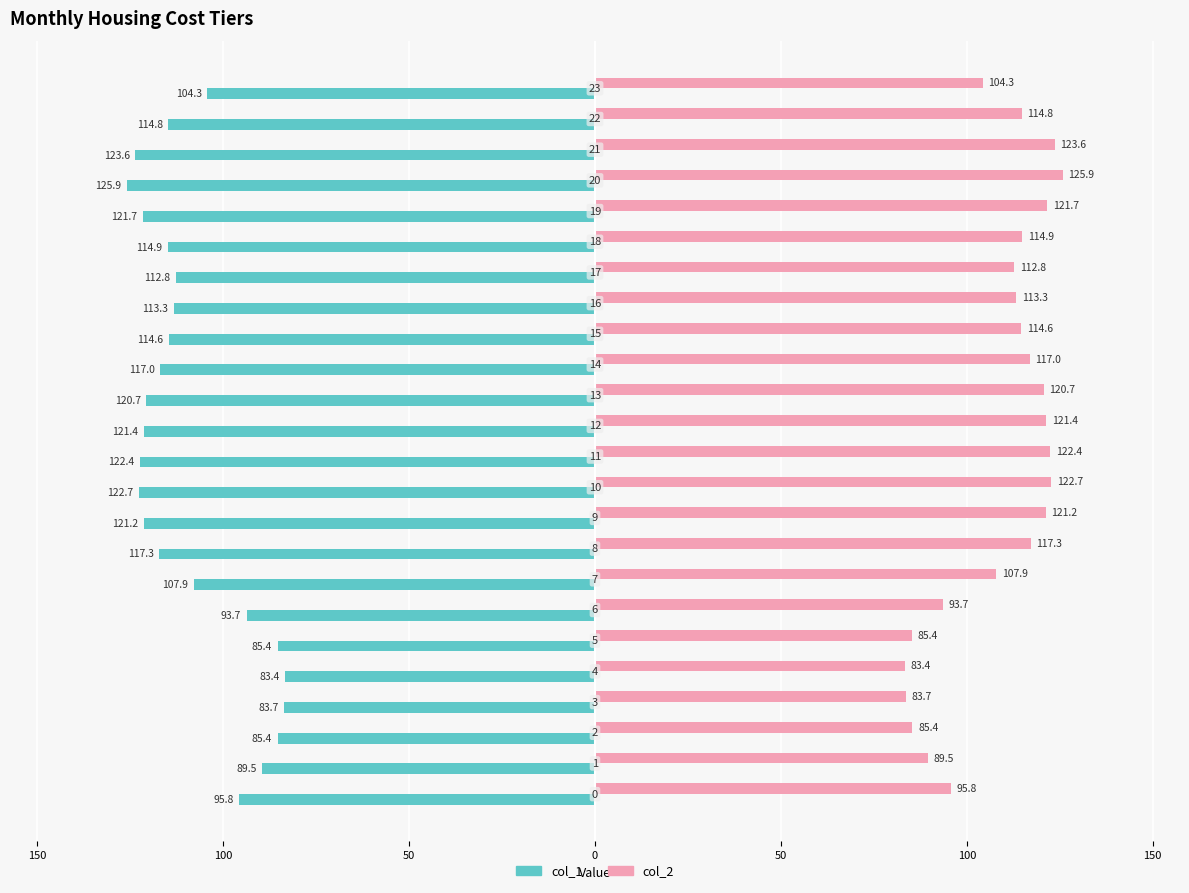

What are all the series names shown in the legend?

col_1, col_2